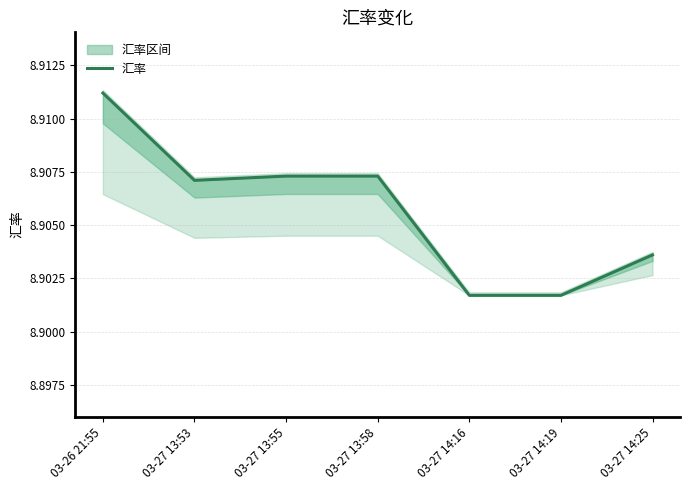

What is the ratio of the value at 03-27 13:53 to the value at 03-26 21:55?

1.0